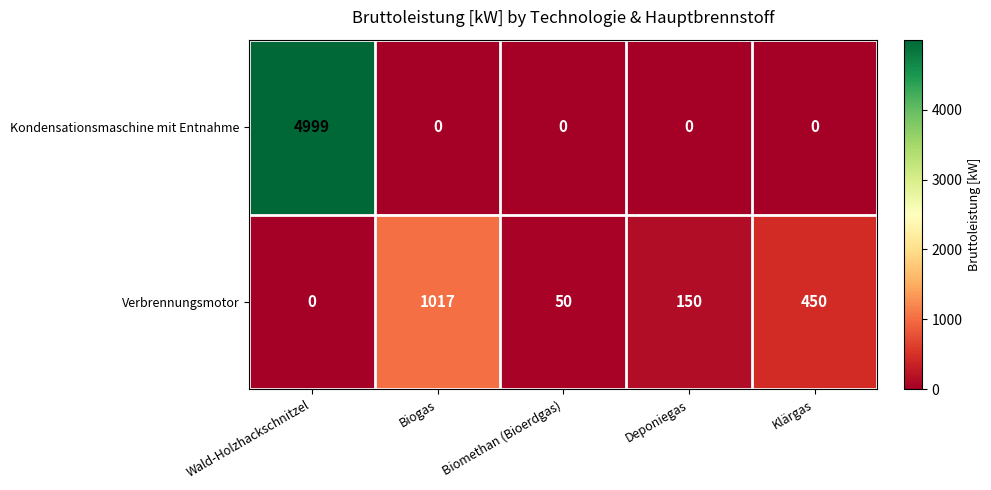

Reading left to right, what are all the values shown in this chart?

Kondensationsmaschine mit Entnahme: Wald-Holzhackschnitzel=4999	Biogas=0	Biomethan (Bioerdgas)=0	Deponiegas=0	Klärgas=0
Verbrennungsmotor: Wald-Holzhackschnitzel=0	Biogas=1017	Biomethan (Bioerdgas)=50	Deponiegas=150	Klärgas=450